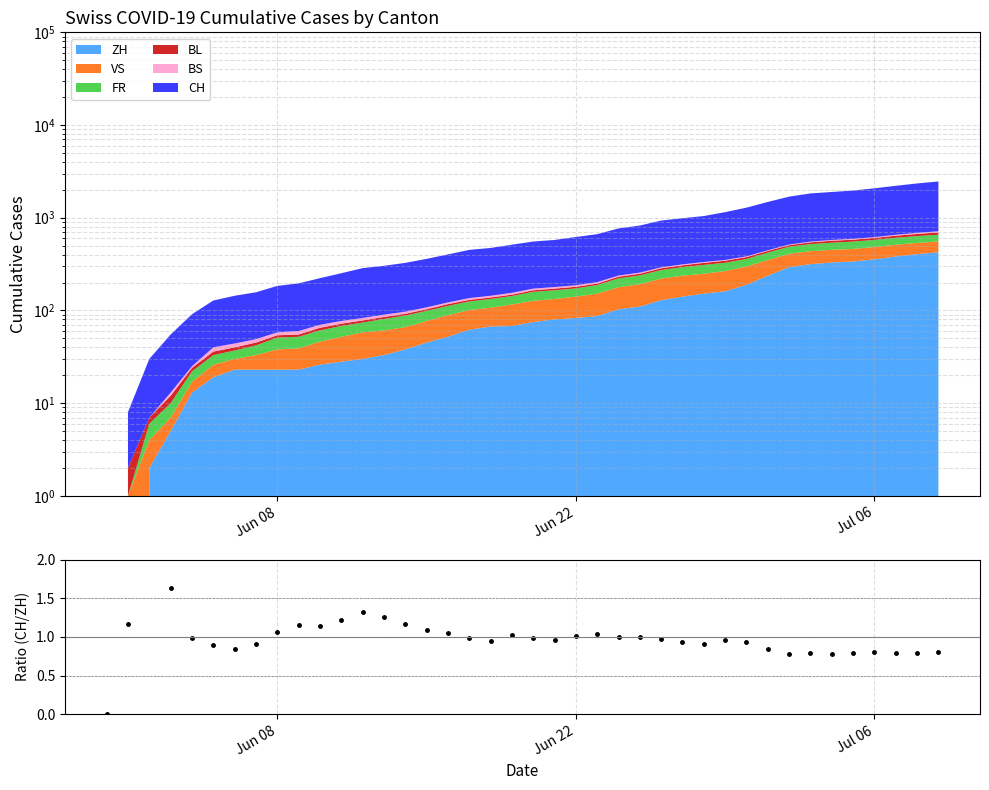

True or false: there are more than 0 points higher than both neighbors.

True